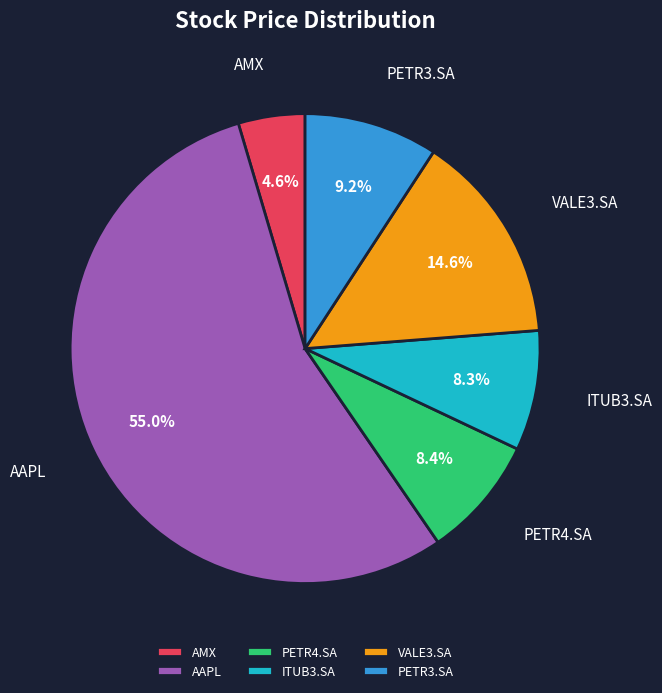

What percentage do ITUB3.SA and PETR4.SA together represent?

16.7%